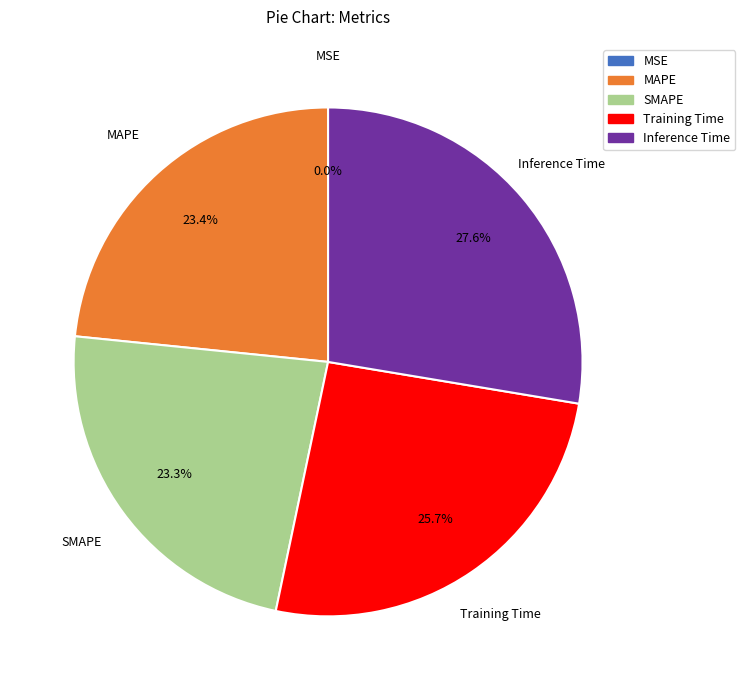

Between SMAPE and Training Time, which is larger?

Training Time